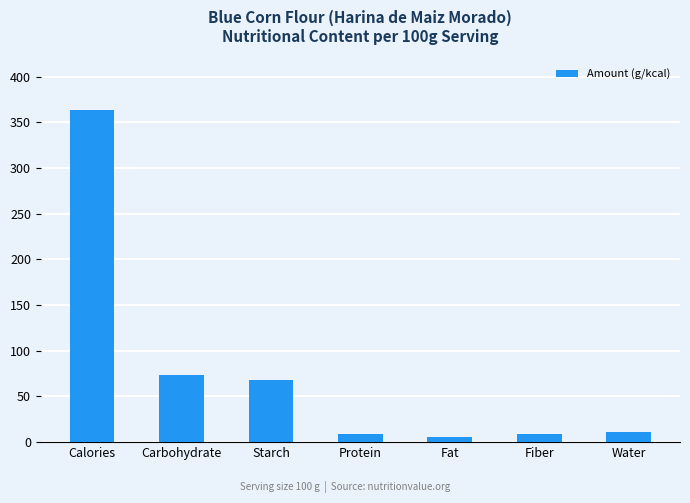

Are the bars horizontal?

No